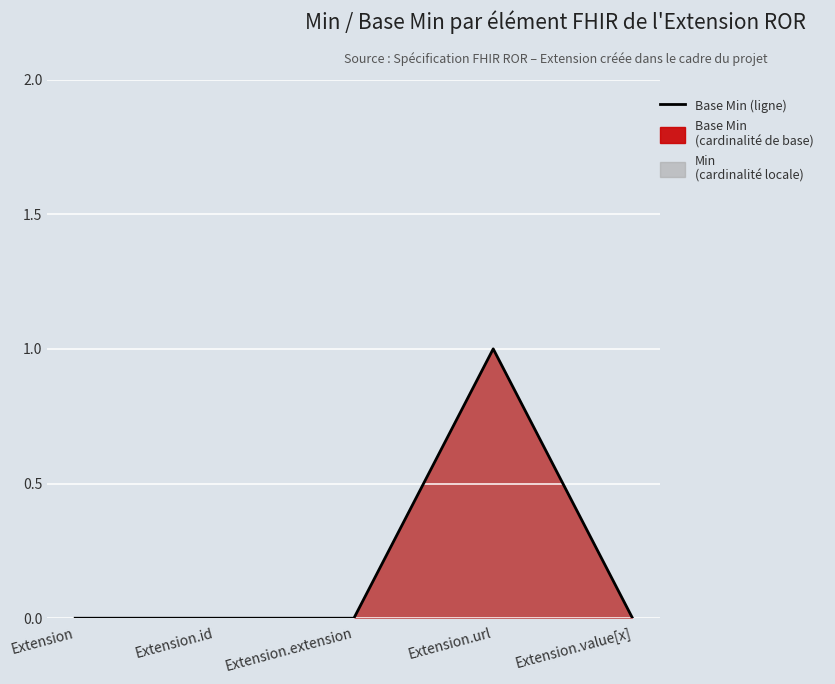

True or false: there are more than 0 points higher than both neighbors.

True